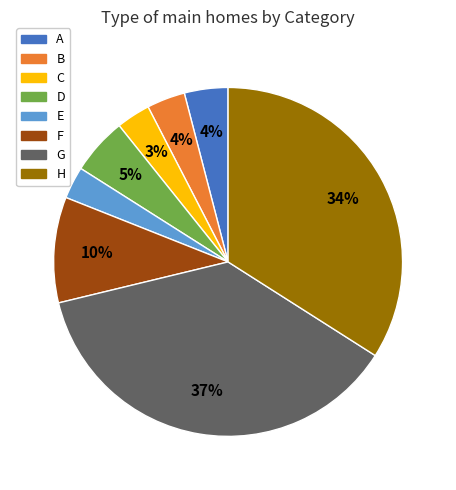

Is there any slice that represents more than half of the pie?

No